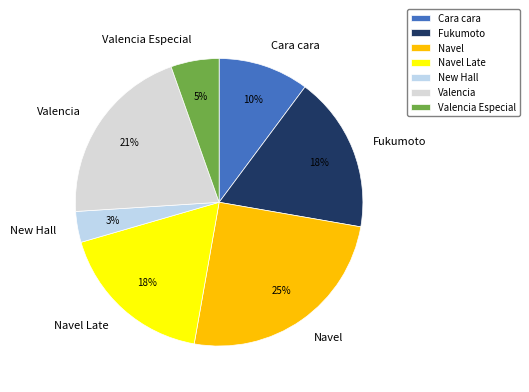

True or false: Fukumoto accounts for 24% of the total.

False